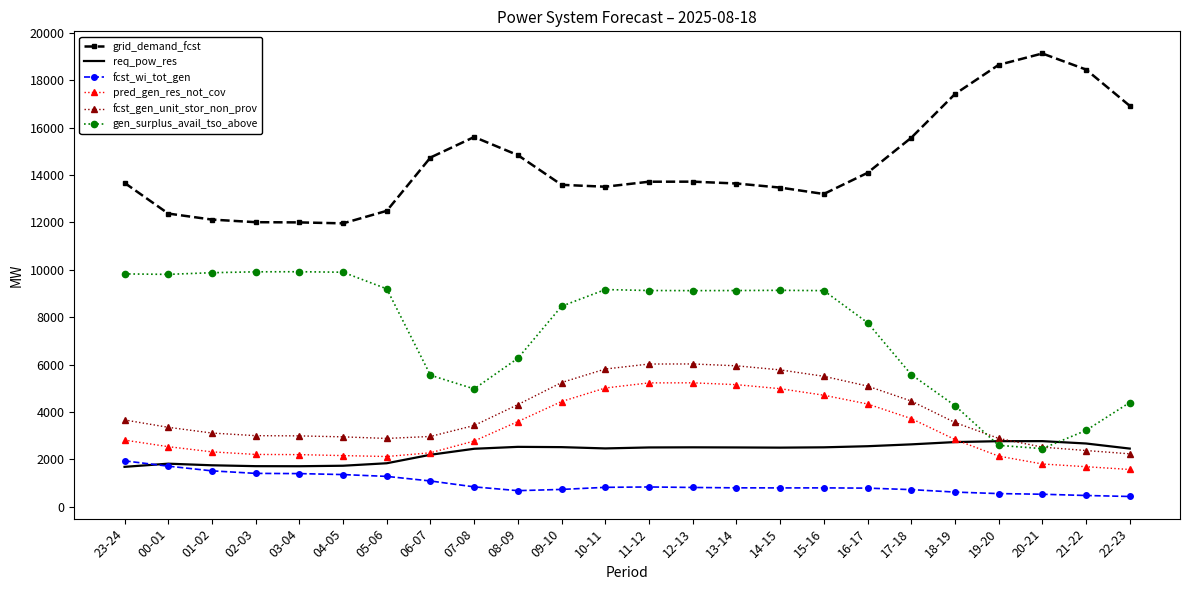

The grid_demand_fcst series shows 18167 at 12-13. True or false?

False